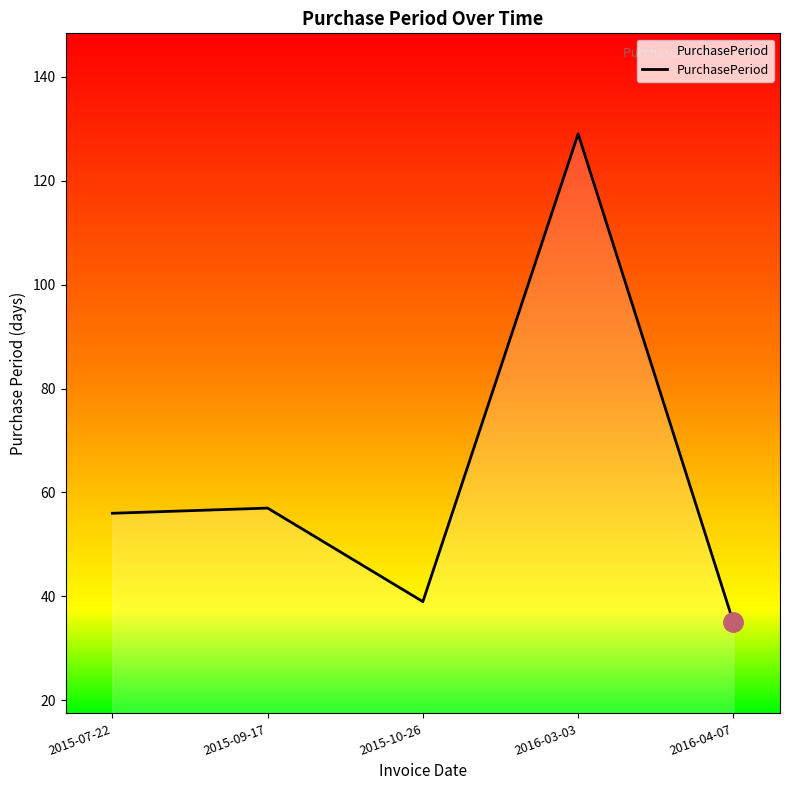

What is the sum of all values?

316